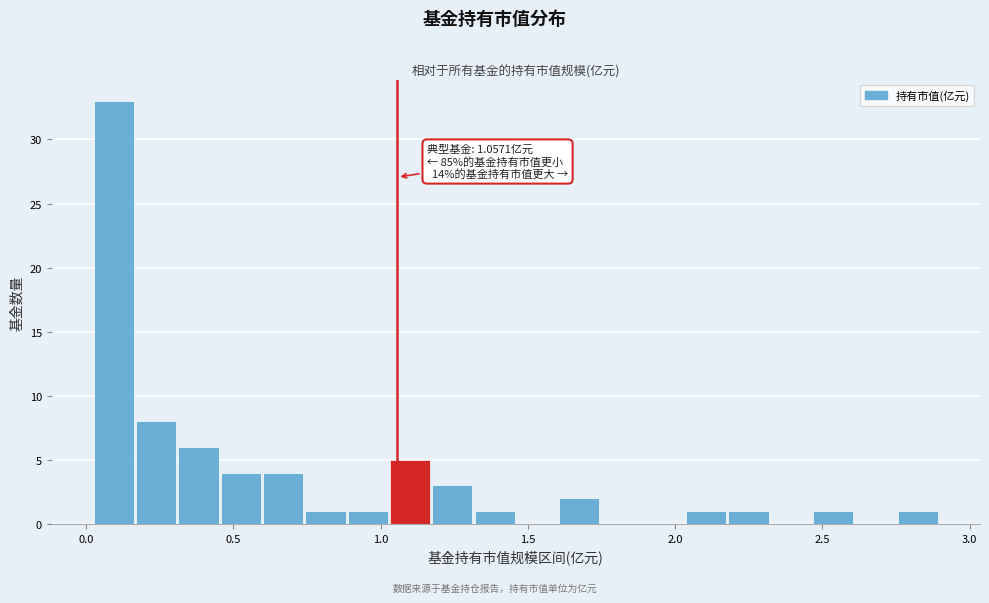

Around what value on the x-axis is the tallest bar? Give the approximate position of its centre, as read against the axis.

0.10